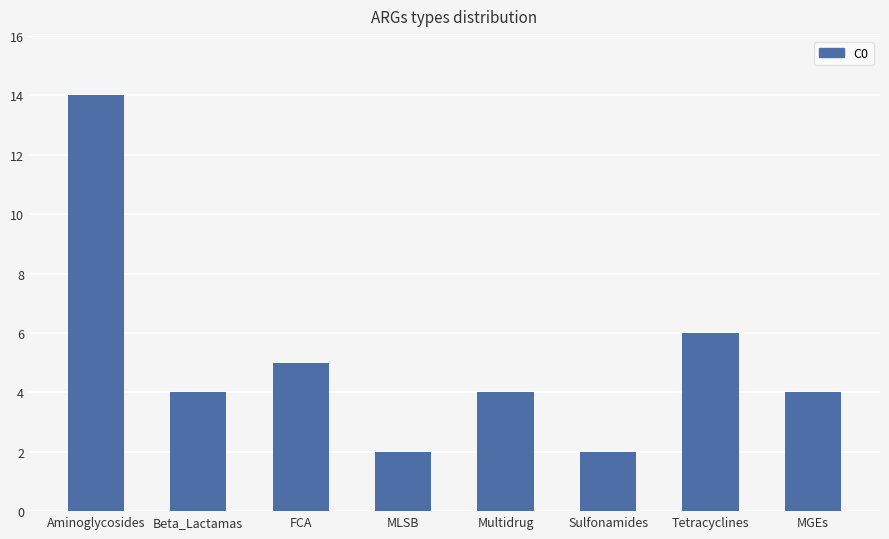

At which label does the data first exceed 4?

Aminoglycosides